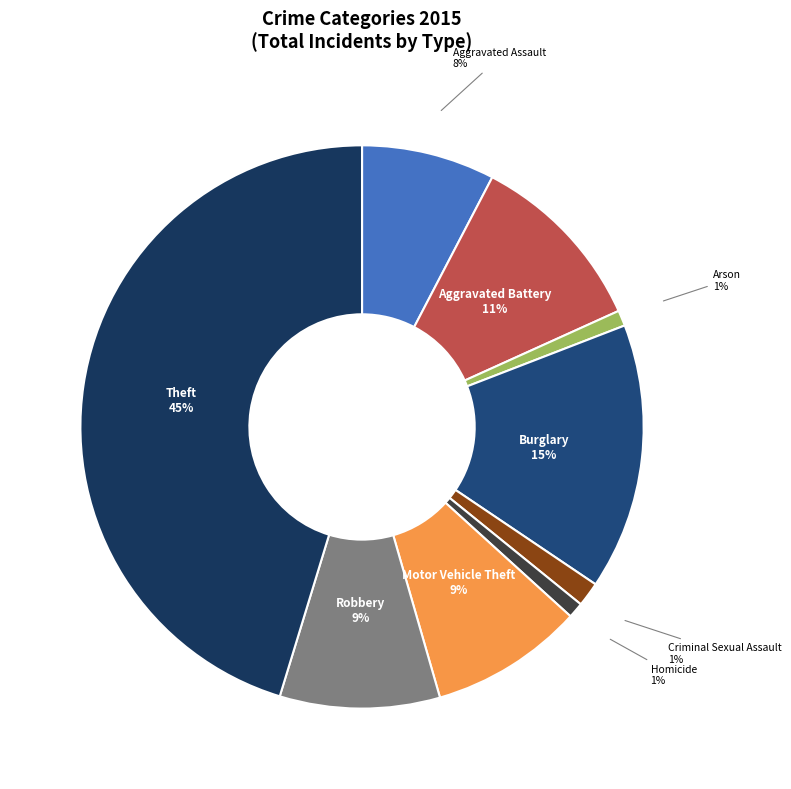

To the nearest percent, what is the combined percentage of Robbery and Burglary?

24%